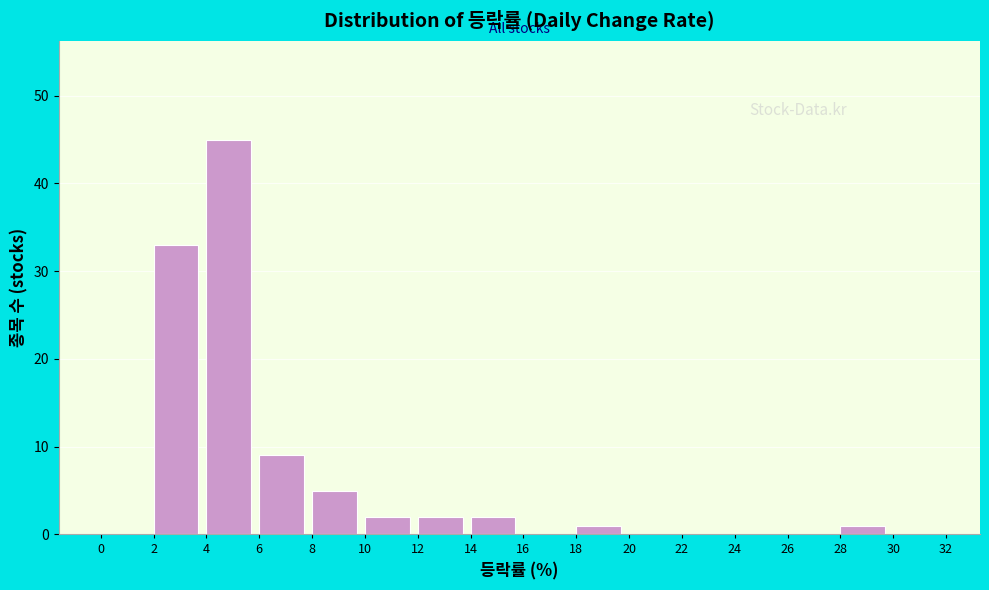

What is the height of the bar covering 4 to 6 on the x-axis? The values are not printed on the chart, so give them approximately, as read against the axis.

45